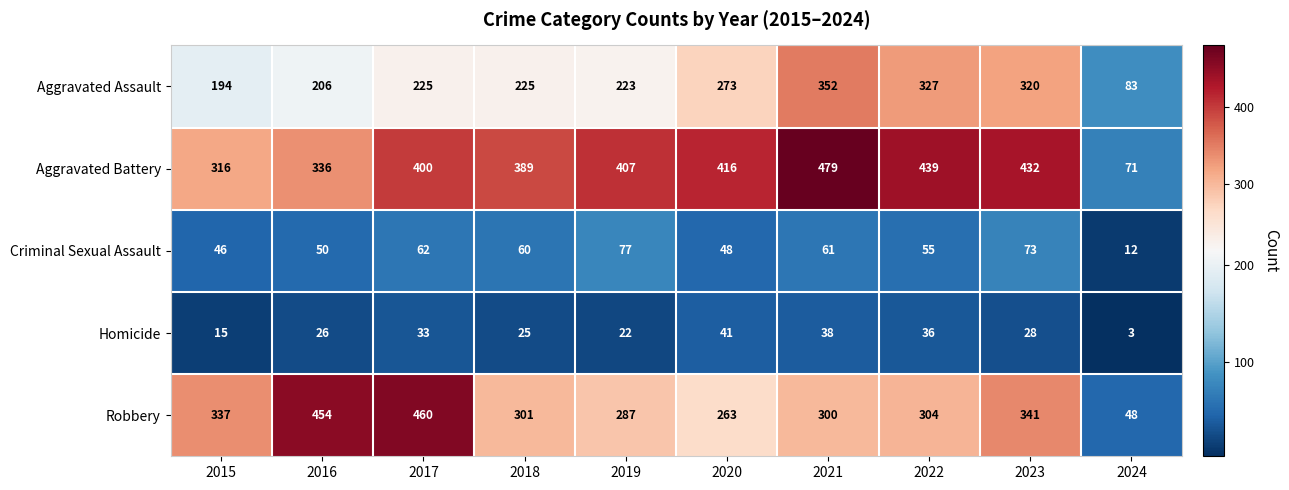

At which category is the sum across all series the highest?

2021